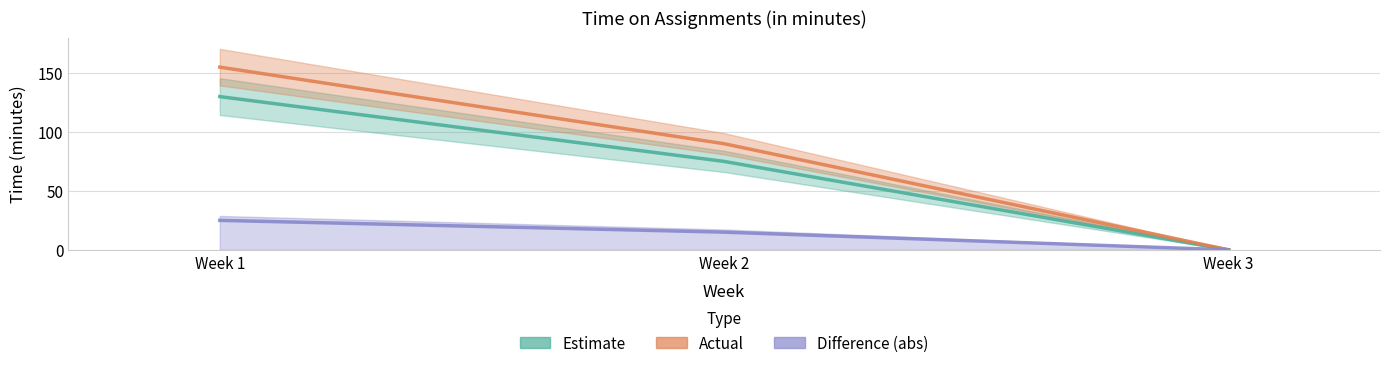

Which series has the largest range (max minus min)?

Actual